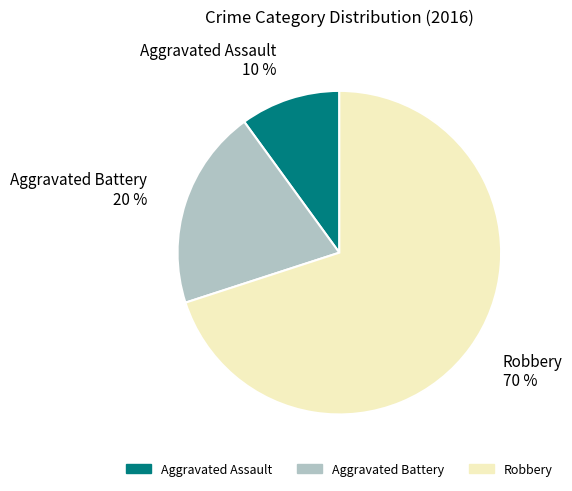

Combined, do Robbery and Aggravated Battery account for over 50%?

Yes